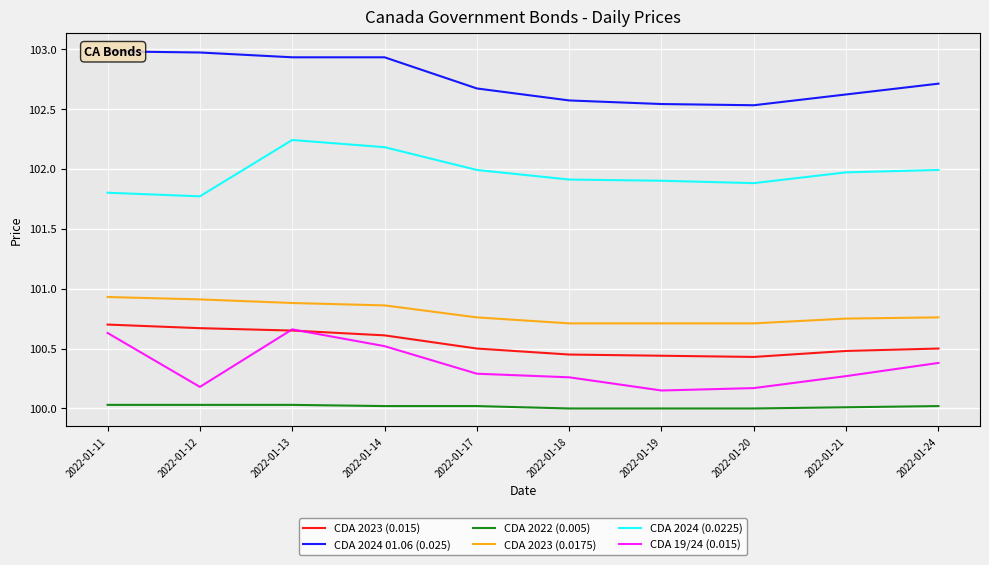

Reading left to right, what are all the values shown in this chart?

CDA 2023 (0.015): 100.7	100.7	100.7	100.6	100.5	100.5	100.4	100.4	100.5	100.5
CDA 2024 01.06 (0.025): 103.0	103.0	102.9	102.9	102.7	102.6	102.5	102.5	102.6	102.7
CDA 2022 (0.005): 100.0	100.0	100.0	100.0	100.0	100.0	100.0	100.0	100.0	100.0
CDA 2023 (0.0175): 100.9	100.9	100.9	100.9	100.8	100.7	100.7	100.7	100.8	100.8
CDA 2024 (0.0225): 101.8	101.8	102.2	102.2	102.0	101.9	101.9	101.9	102.0	102.0
CDA 19/24 (0.015): 100.6	100.2	100.7	100.5	100.3	100.3	100.2	100.2	100.3	100.4